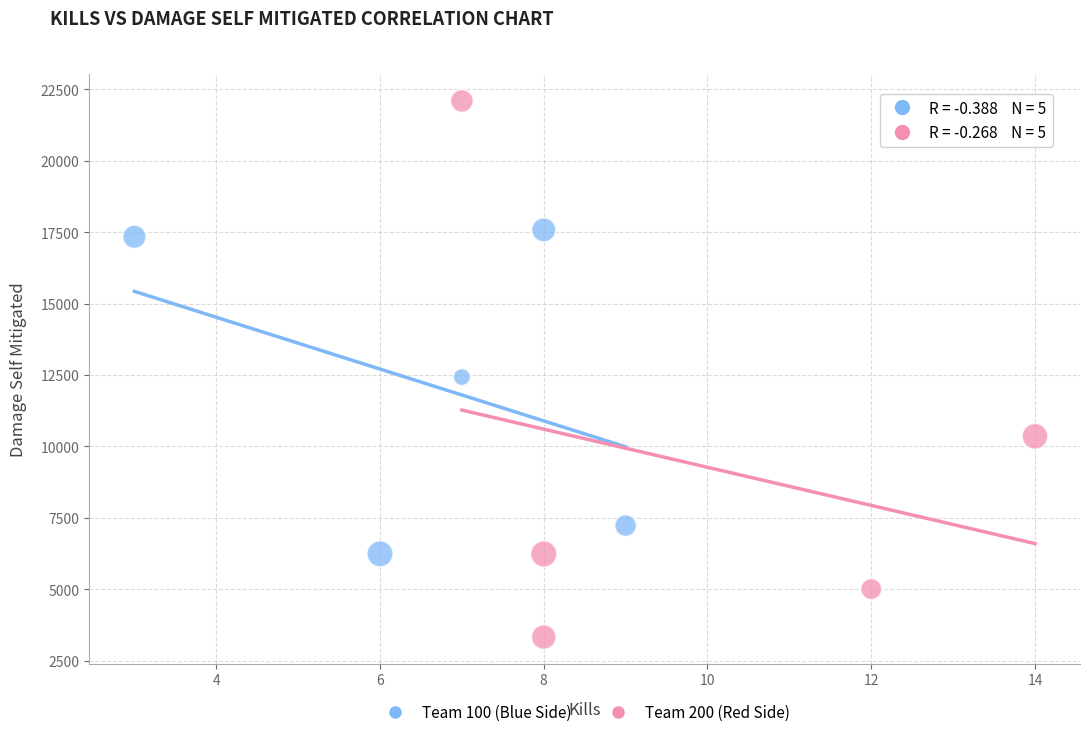

Which series reaches the minimum Y coordinate?

Team 200 (Red Side)